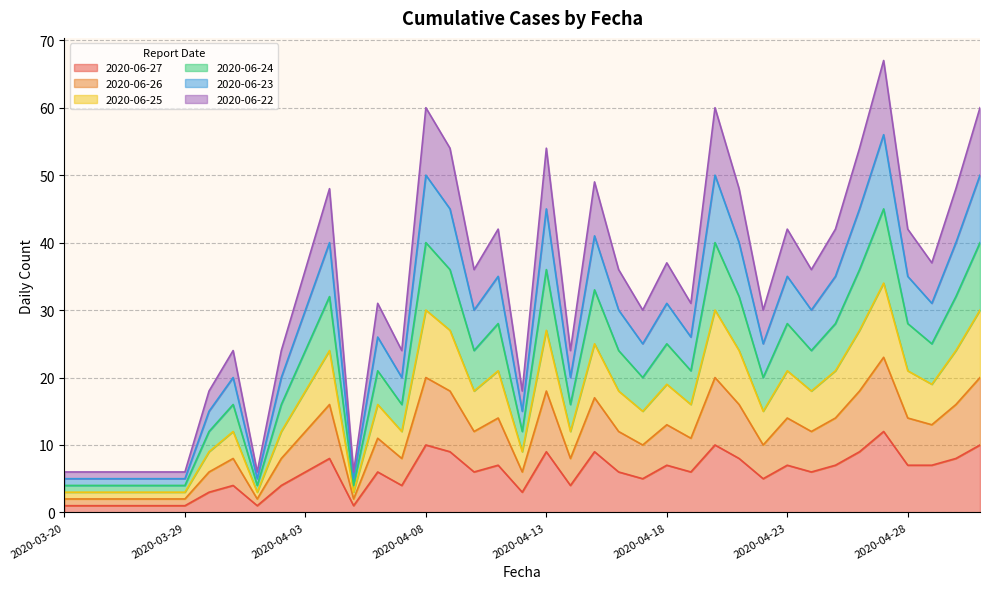

Which series has the widest spread of values?

2020-06-26